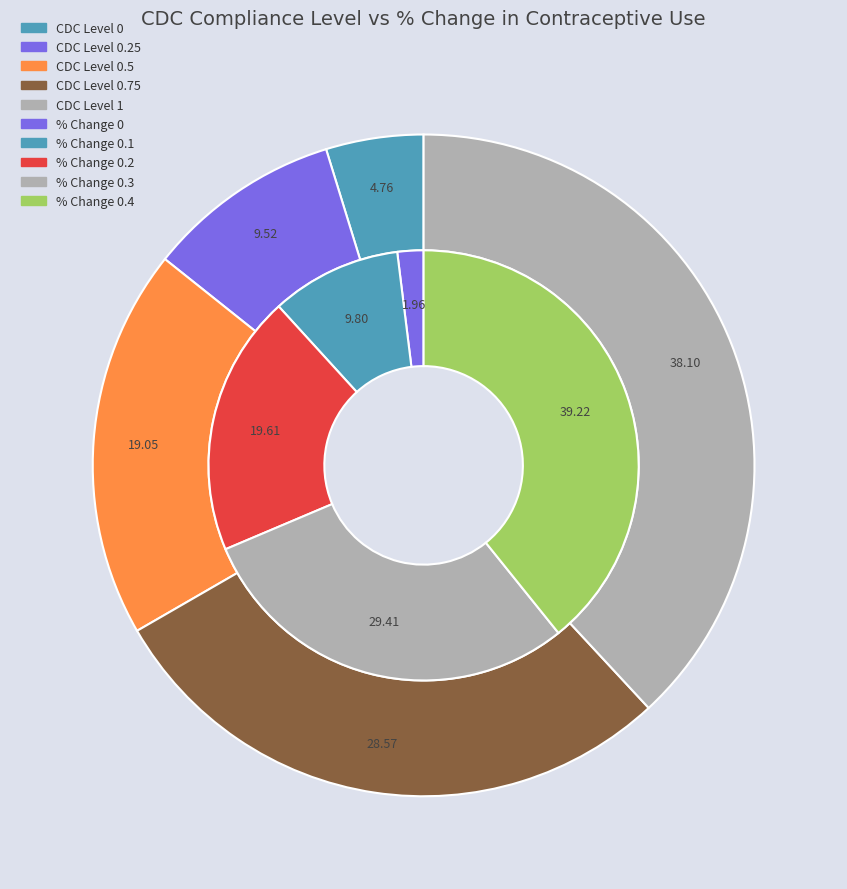

Is it true that 0 is 1% of the pie?

False